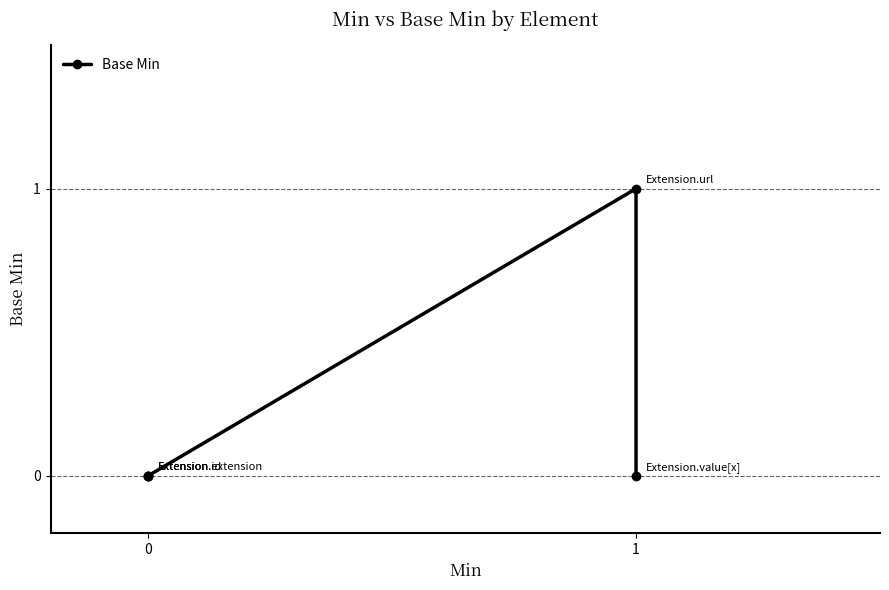

Does the chart have visible grid lines?

Yes